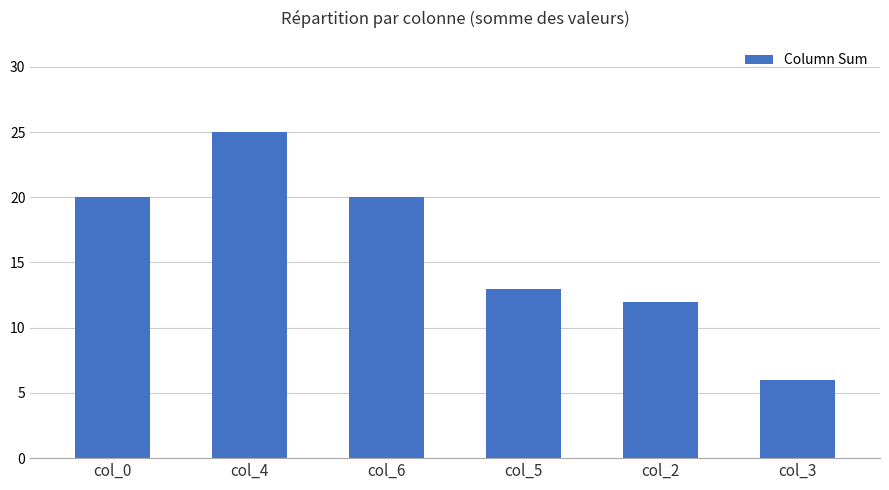

What is the value of the 5th bar from the left?

12